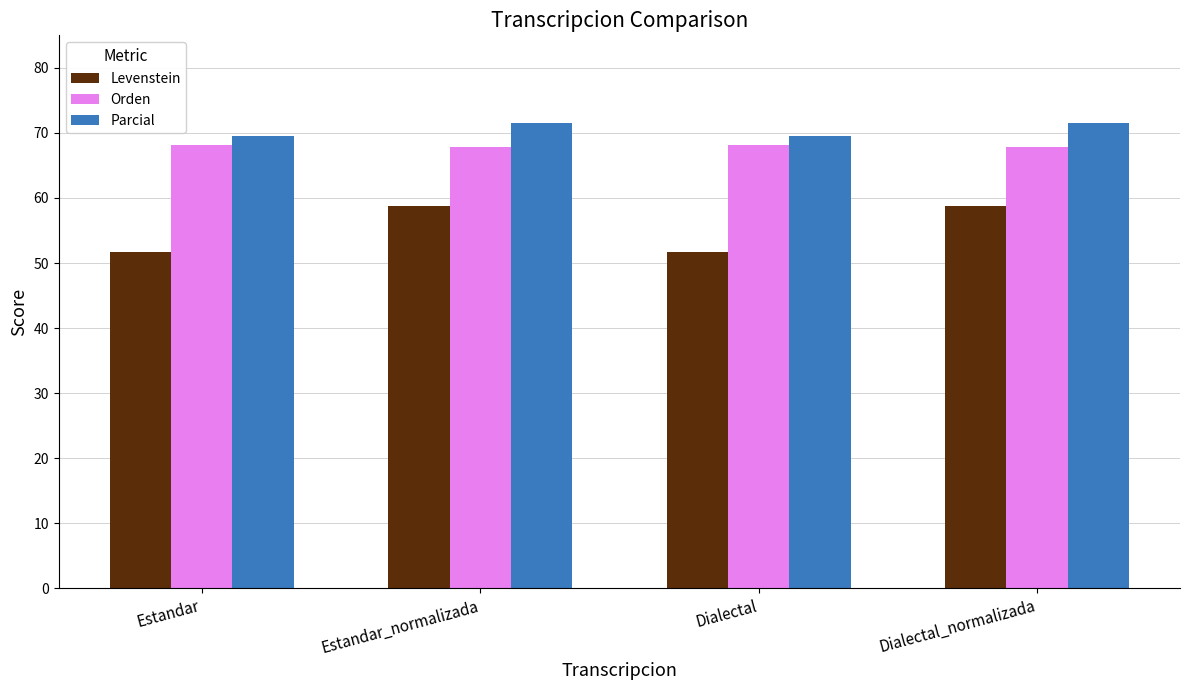

What position from the right is Estandar?

4